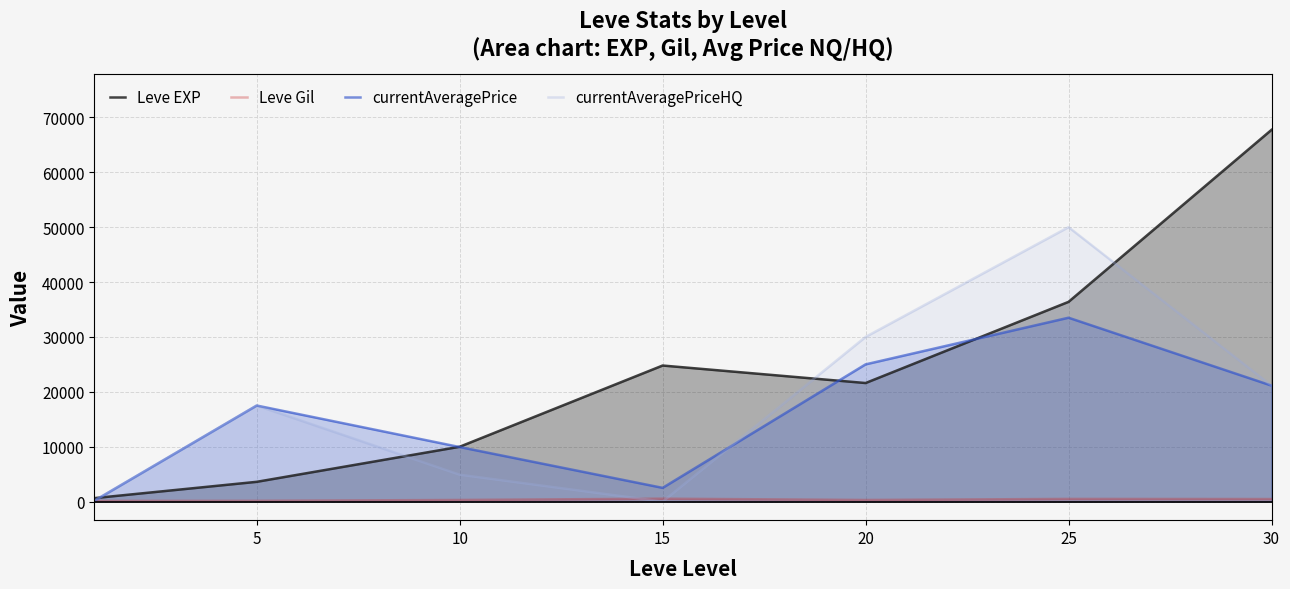

Is it true that Leve Gil equals 871.0 at 15?

False